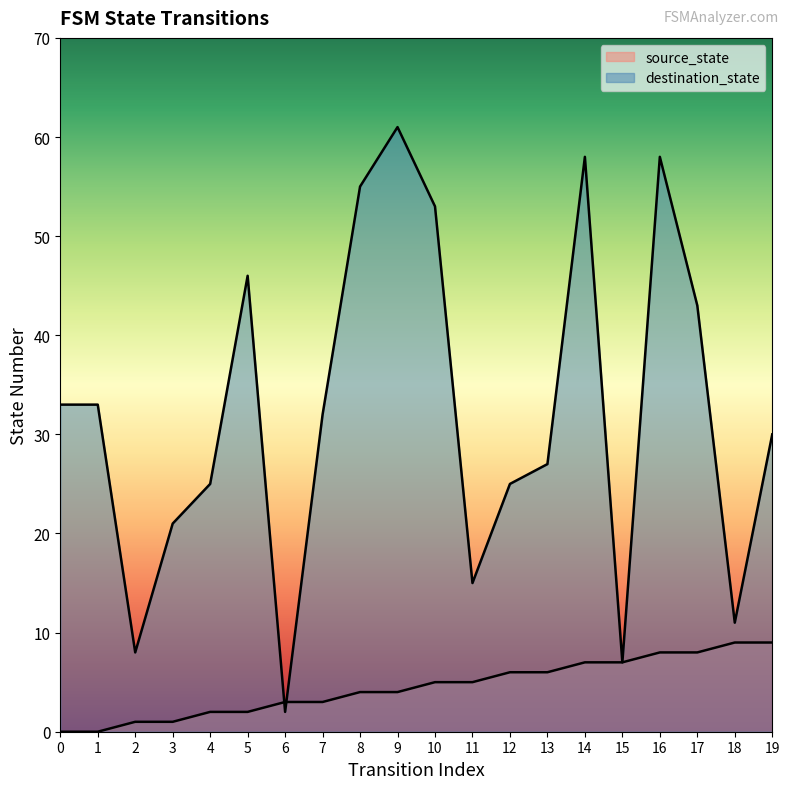

True or false: destination_state has more than 2 interior local peaks.

True